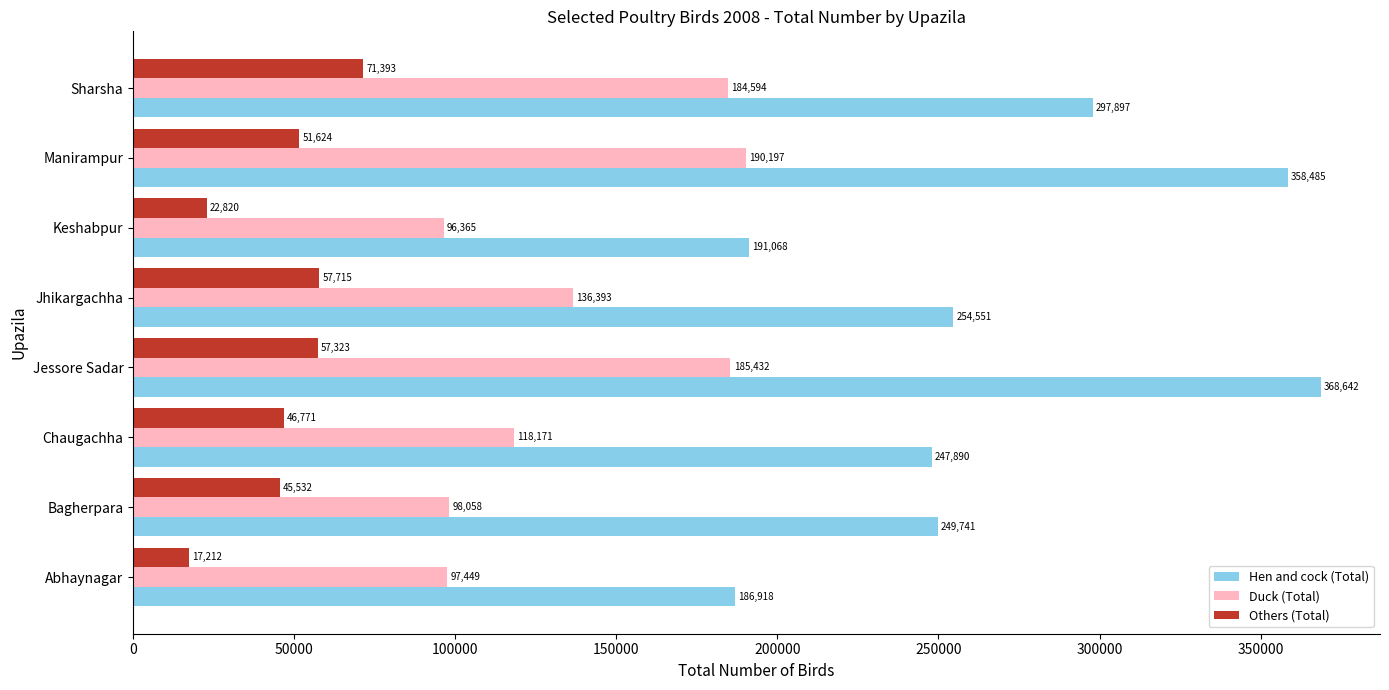

At which label is Duck (Total) closest to 143281?

Jhikargachha